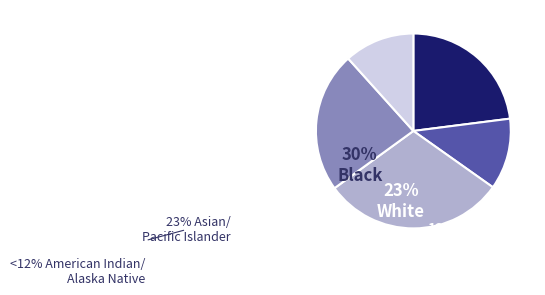

Does any single category account for the majority?

No